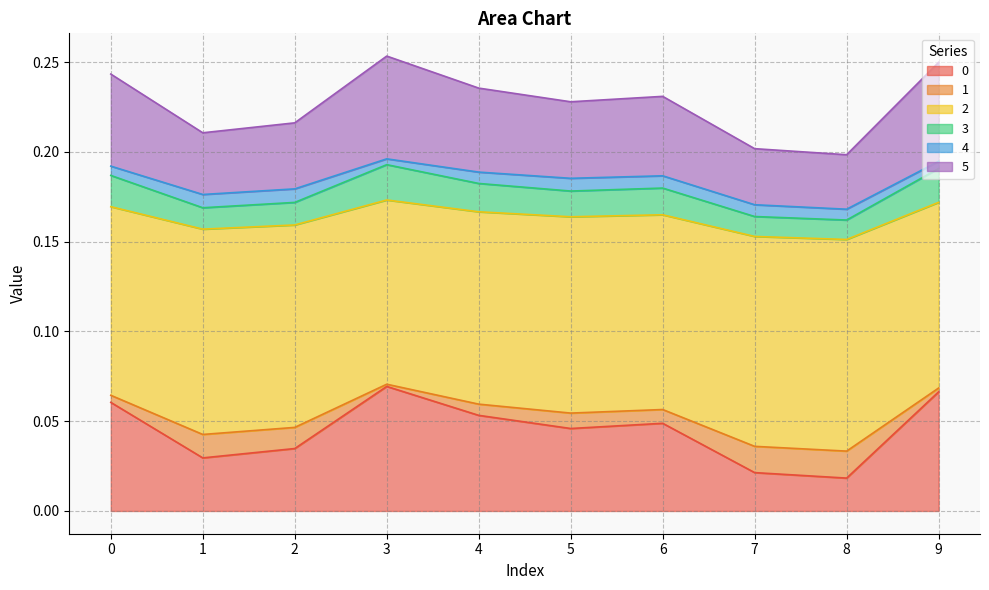

The 0 series shows 0.0 at 0. True or false?

False